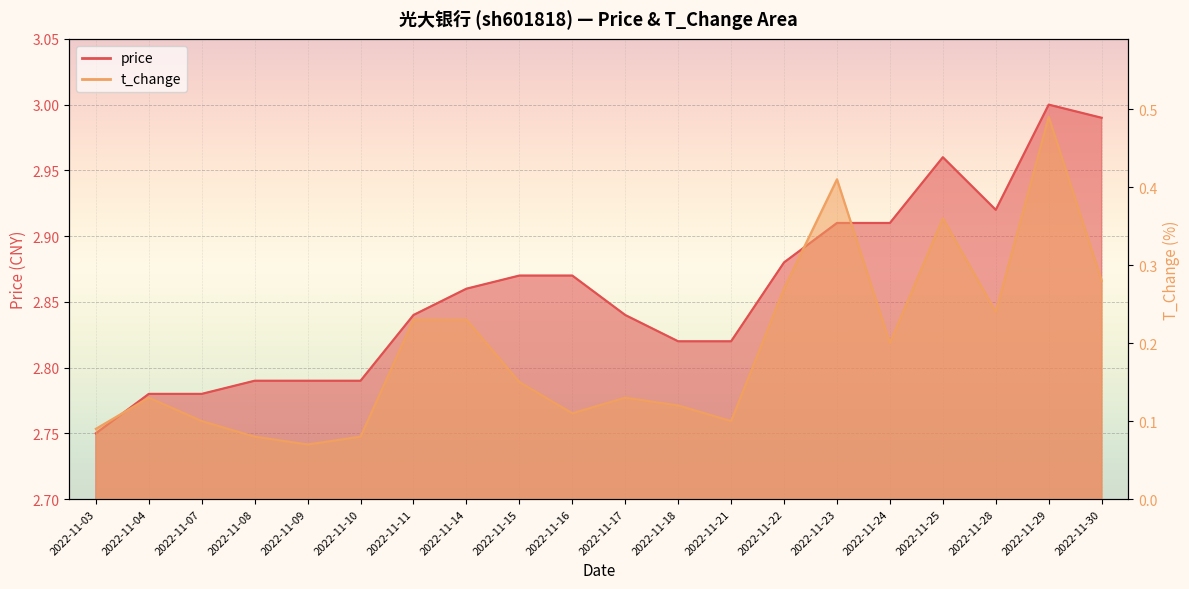

How many interior local valleys does the t_change series have?

5